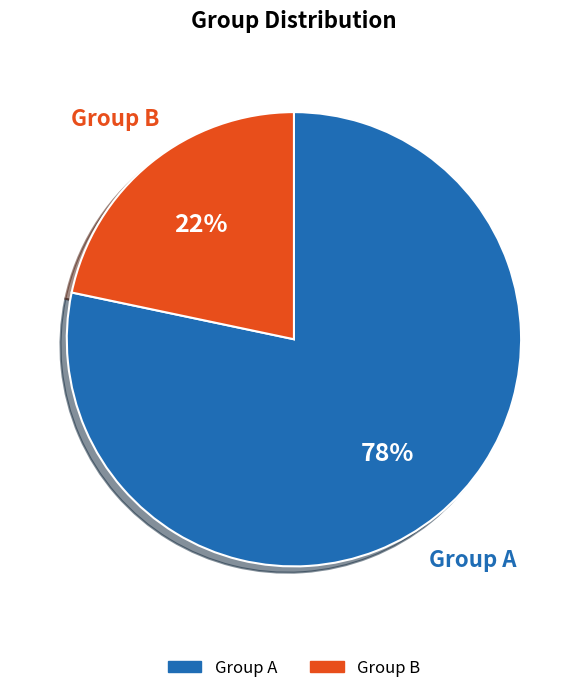

How many slices are in this pie chart?

2